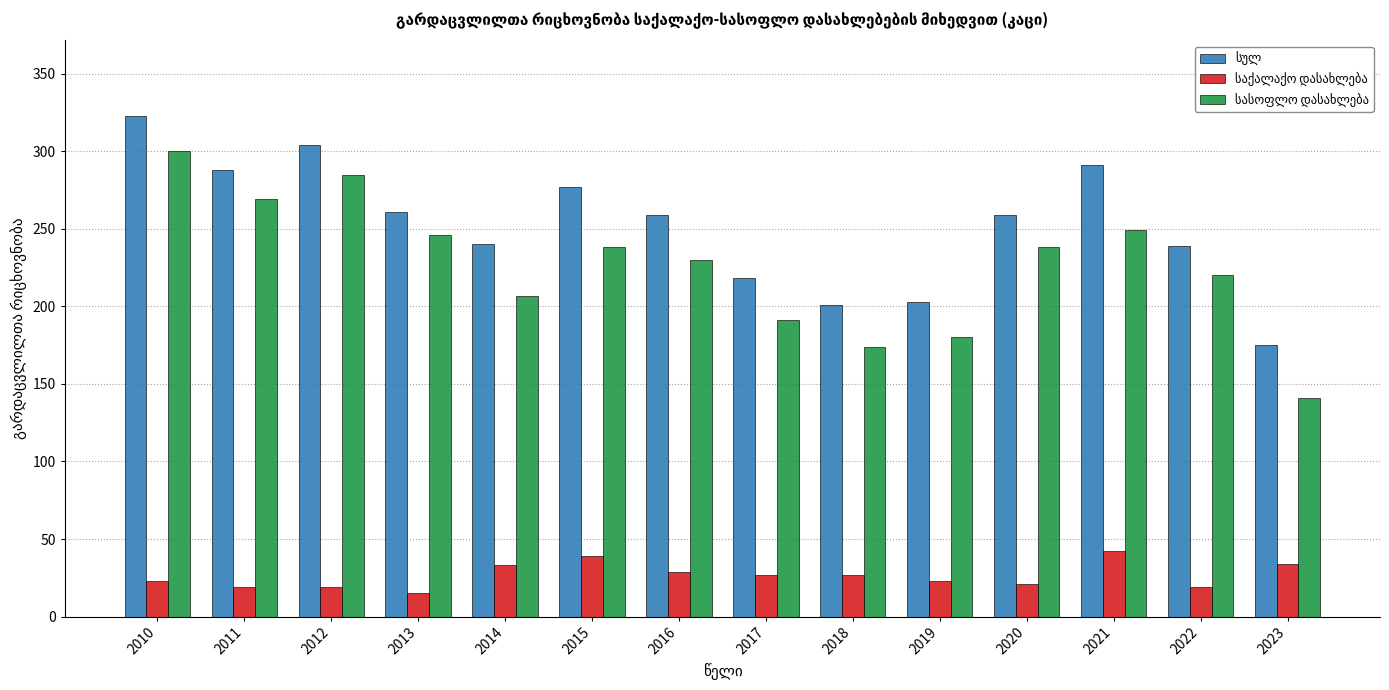

At which category is the sum across all series the highest?

2010